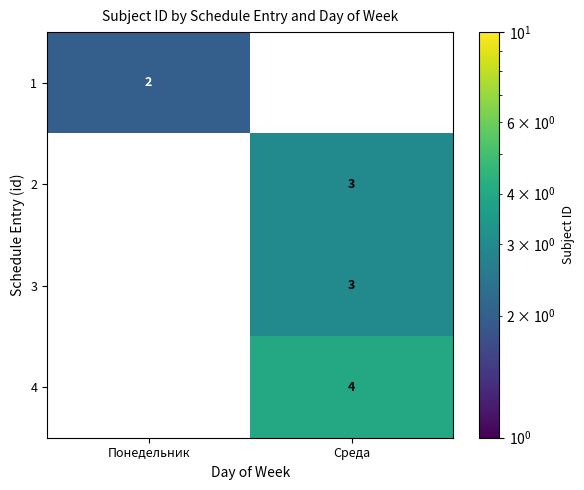

What is the difference between the 4 values at Среда and Понедельник?

4